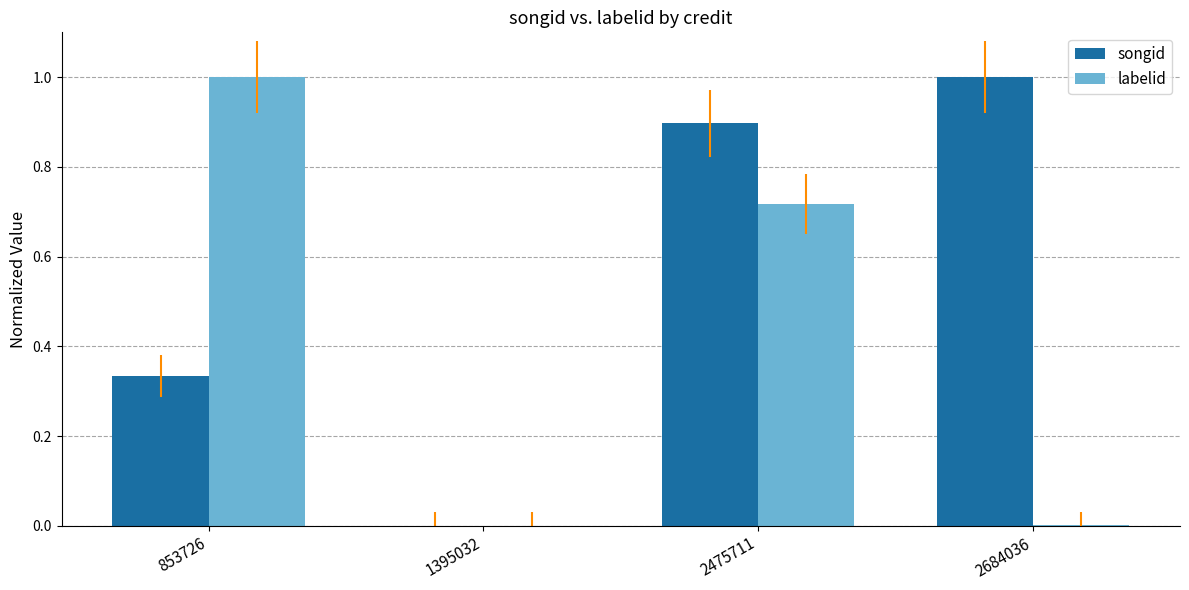

Which series changed the most between 1395032 and 2684036?

songid